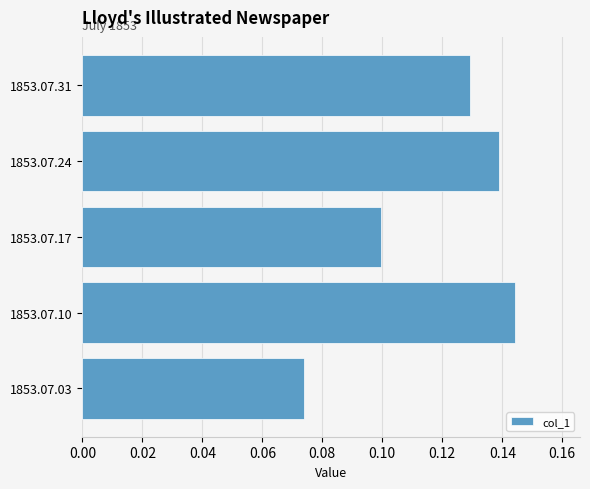

List the labels in order of value, smallest first.

1853.07.03, 1853.07.17, 1853.07.31, 1853.07.24, 1853.07.10